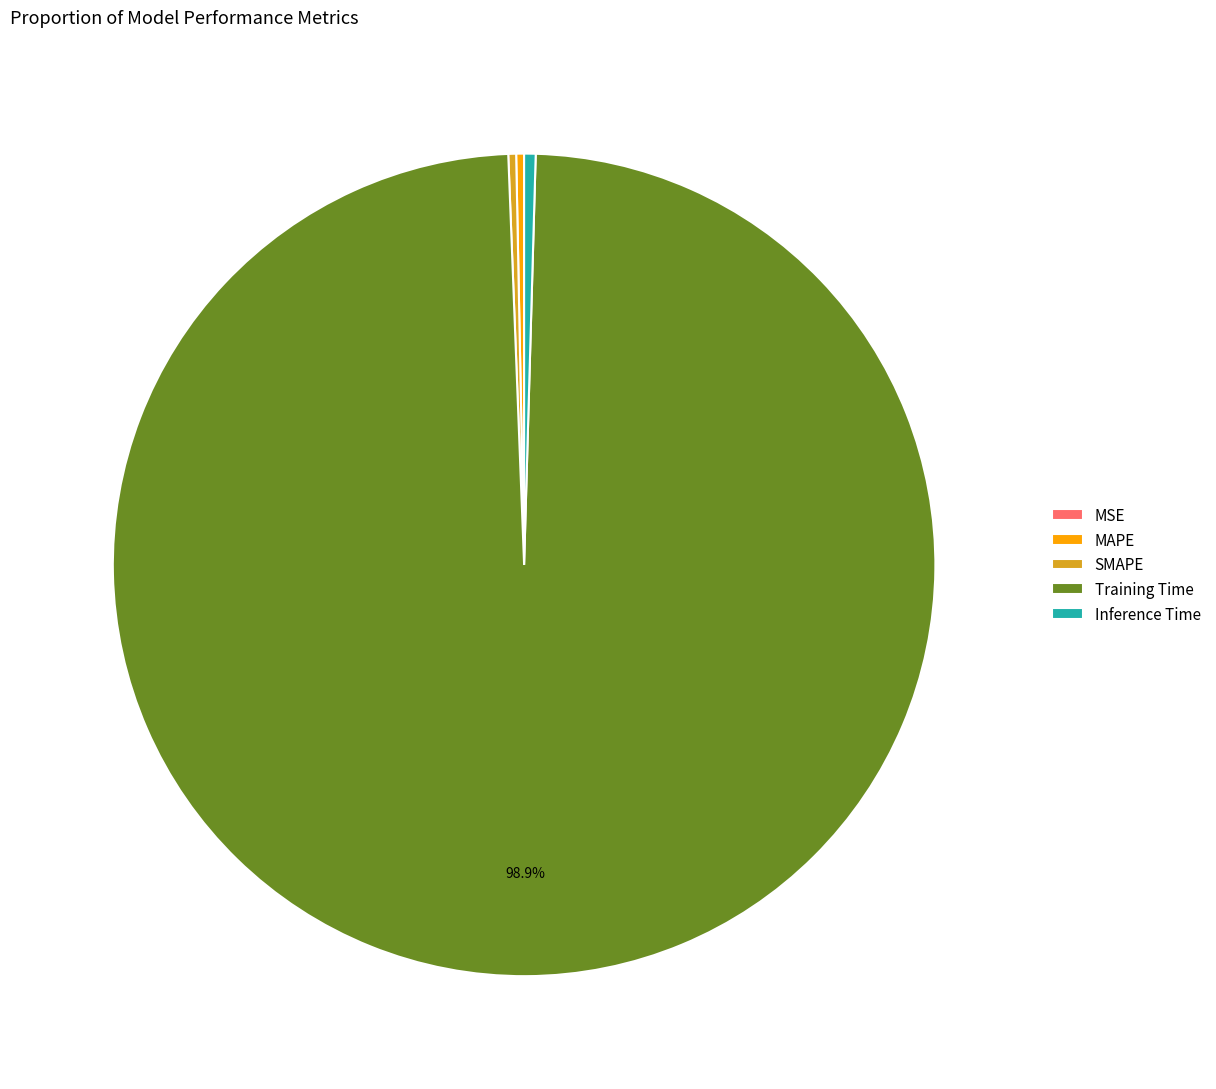

Is there a majority slice in this chart?

Yes